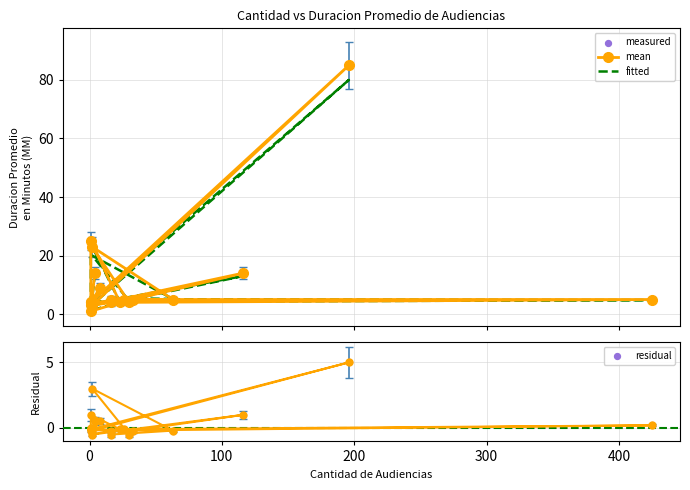

Is the value of fitted at 9 greater than the value of mean at −100?

Yes